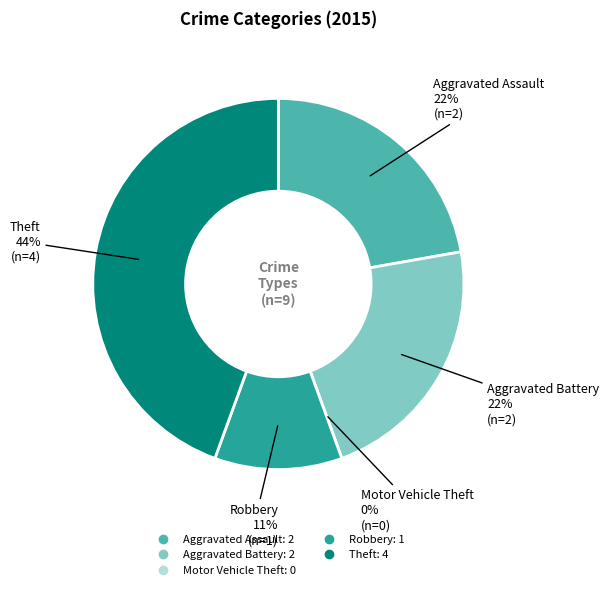

What is the largest slice in the pie chart?

Theft